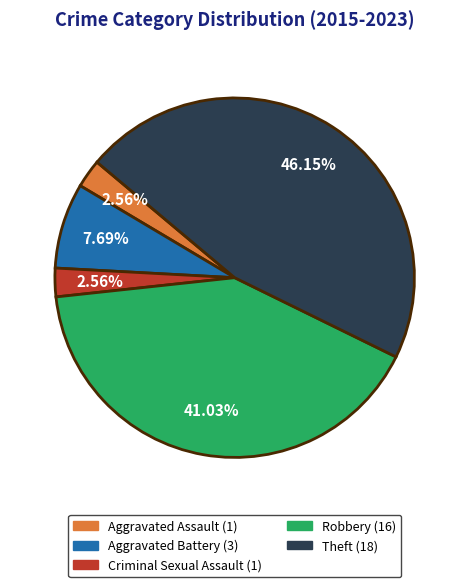

To the nearest percent, what portion does Criminal Sexual Assault represent?

3%